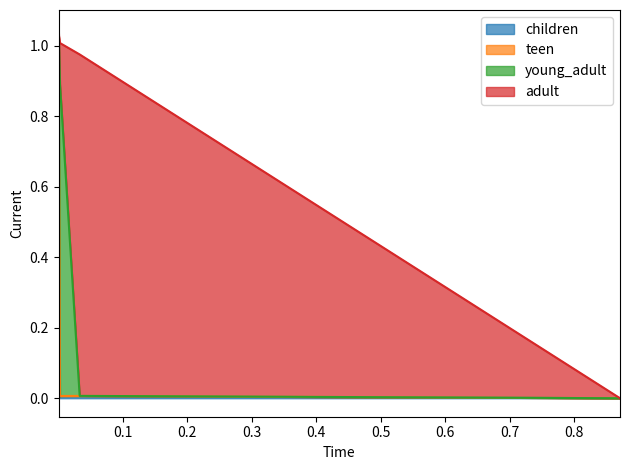

What is the total value across all series at 0.002174873594697136?

1.0